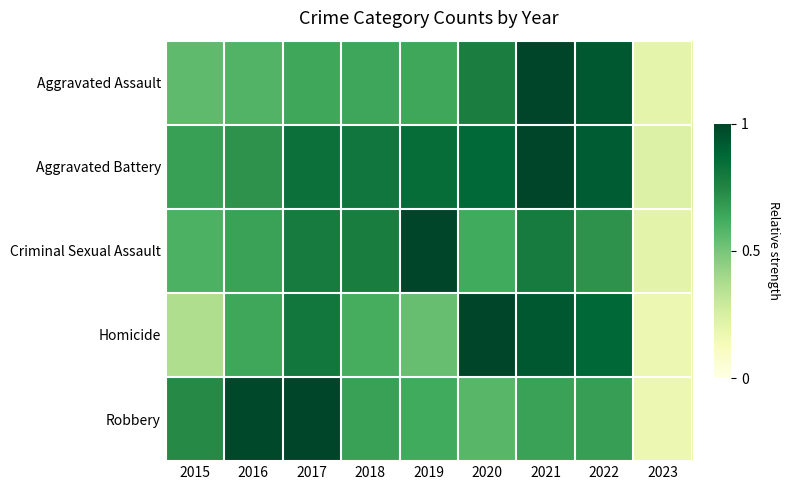

Which series has the largest total across all categories?

Aggravated Battery